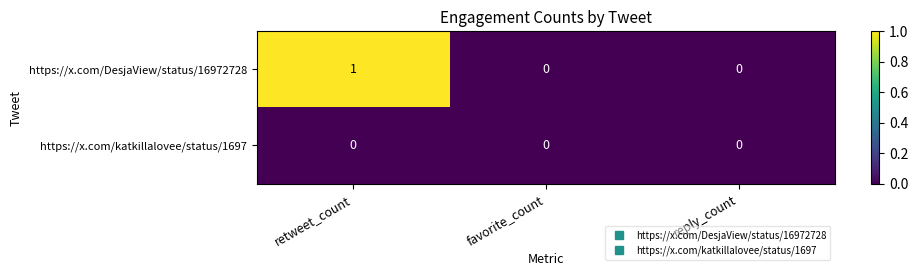

Reading left to right, what are all the values shown in this chart?

https://x.com/DesjaView/status/16972728: 1	0	0
https://x.com/katkillalovee/status/1697: 0	0	0